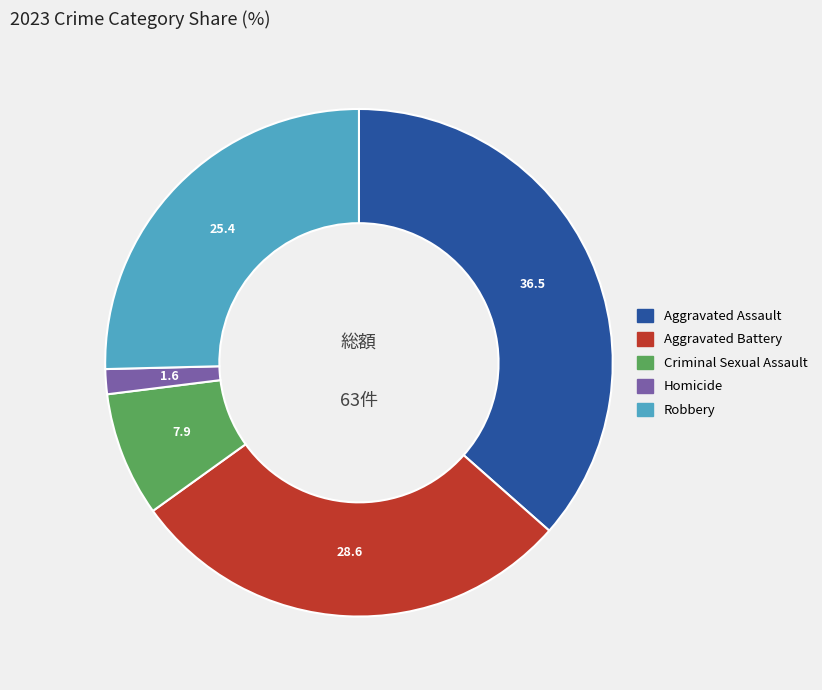

Does Aggravated Battery represent more than half of the total?

No